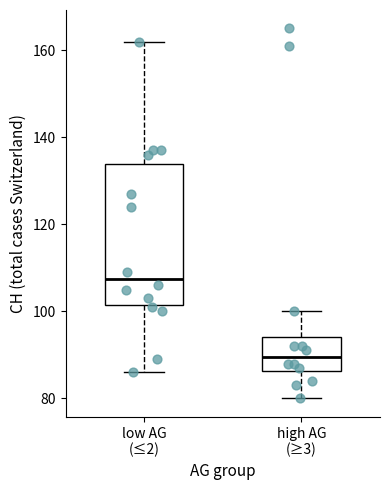

Comparing the boxes themselves (not the whiskers), which one is the tallest?

low AG (≤2)